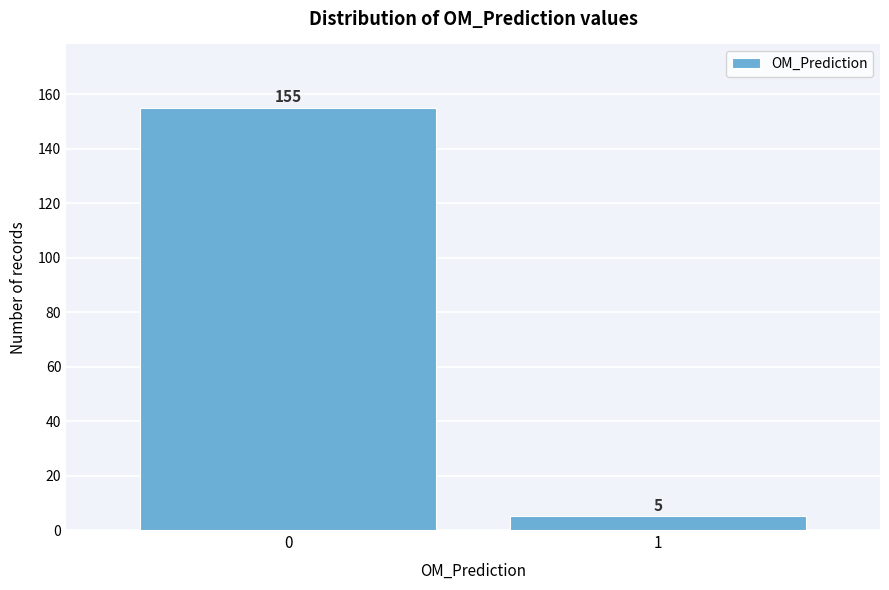

Reading right to left, list all the values displayed in this chart.

1=5	0=155